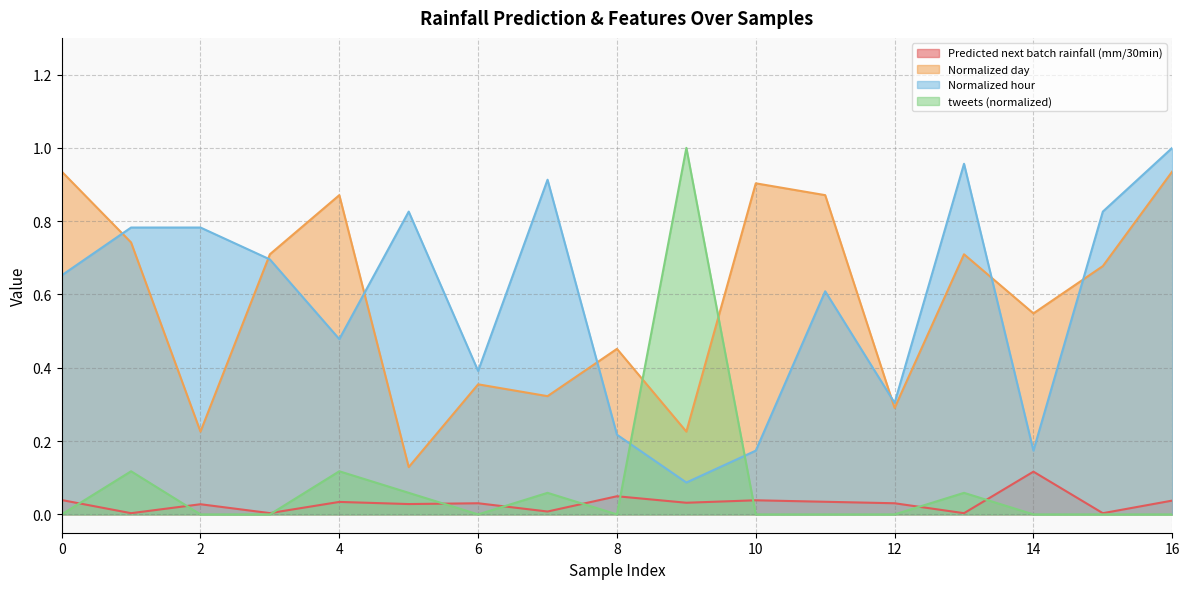

What is the value of the Normalized day point at the 11th from the left?

0.9